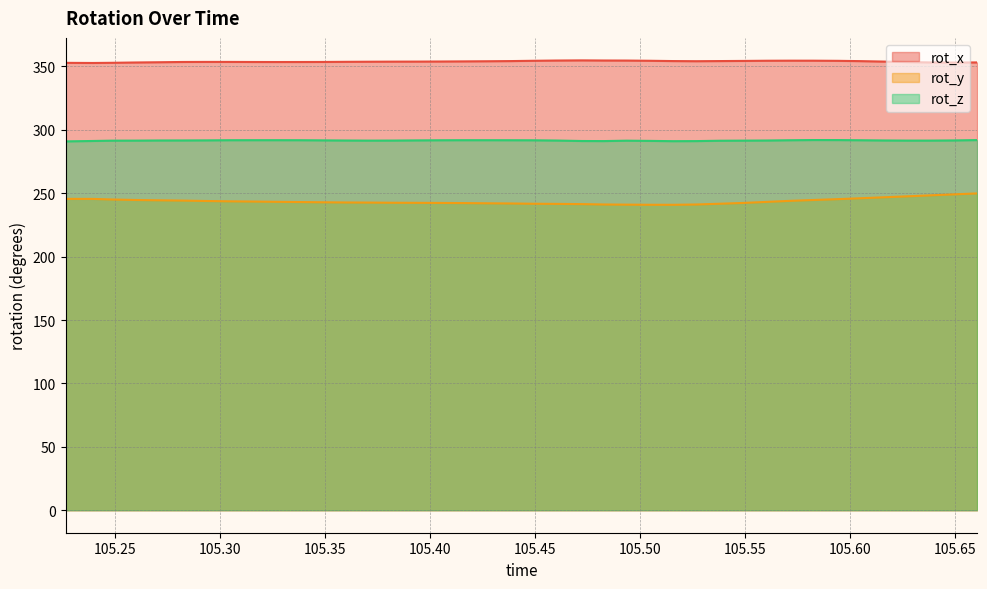

What is the maximum value for rot_y?

249.9